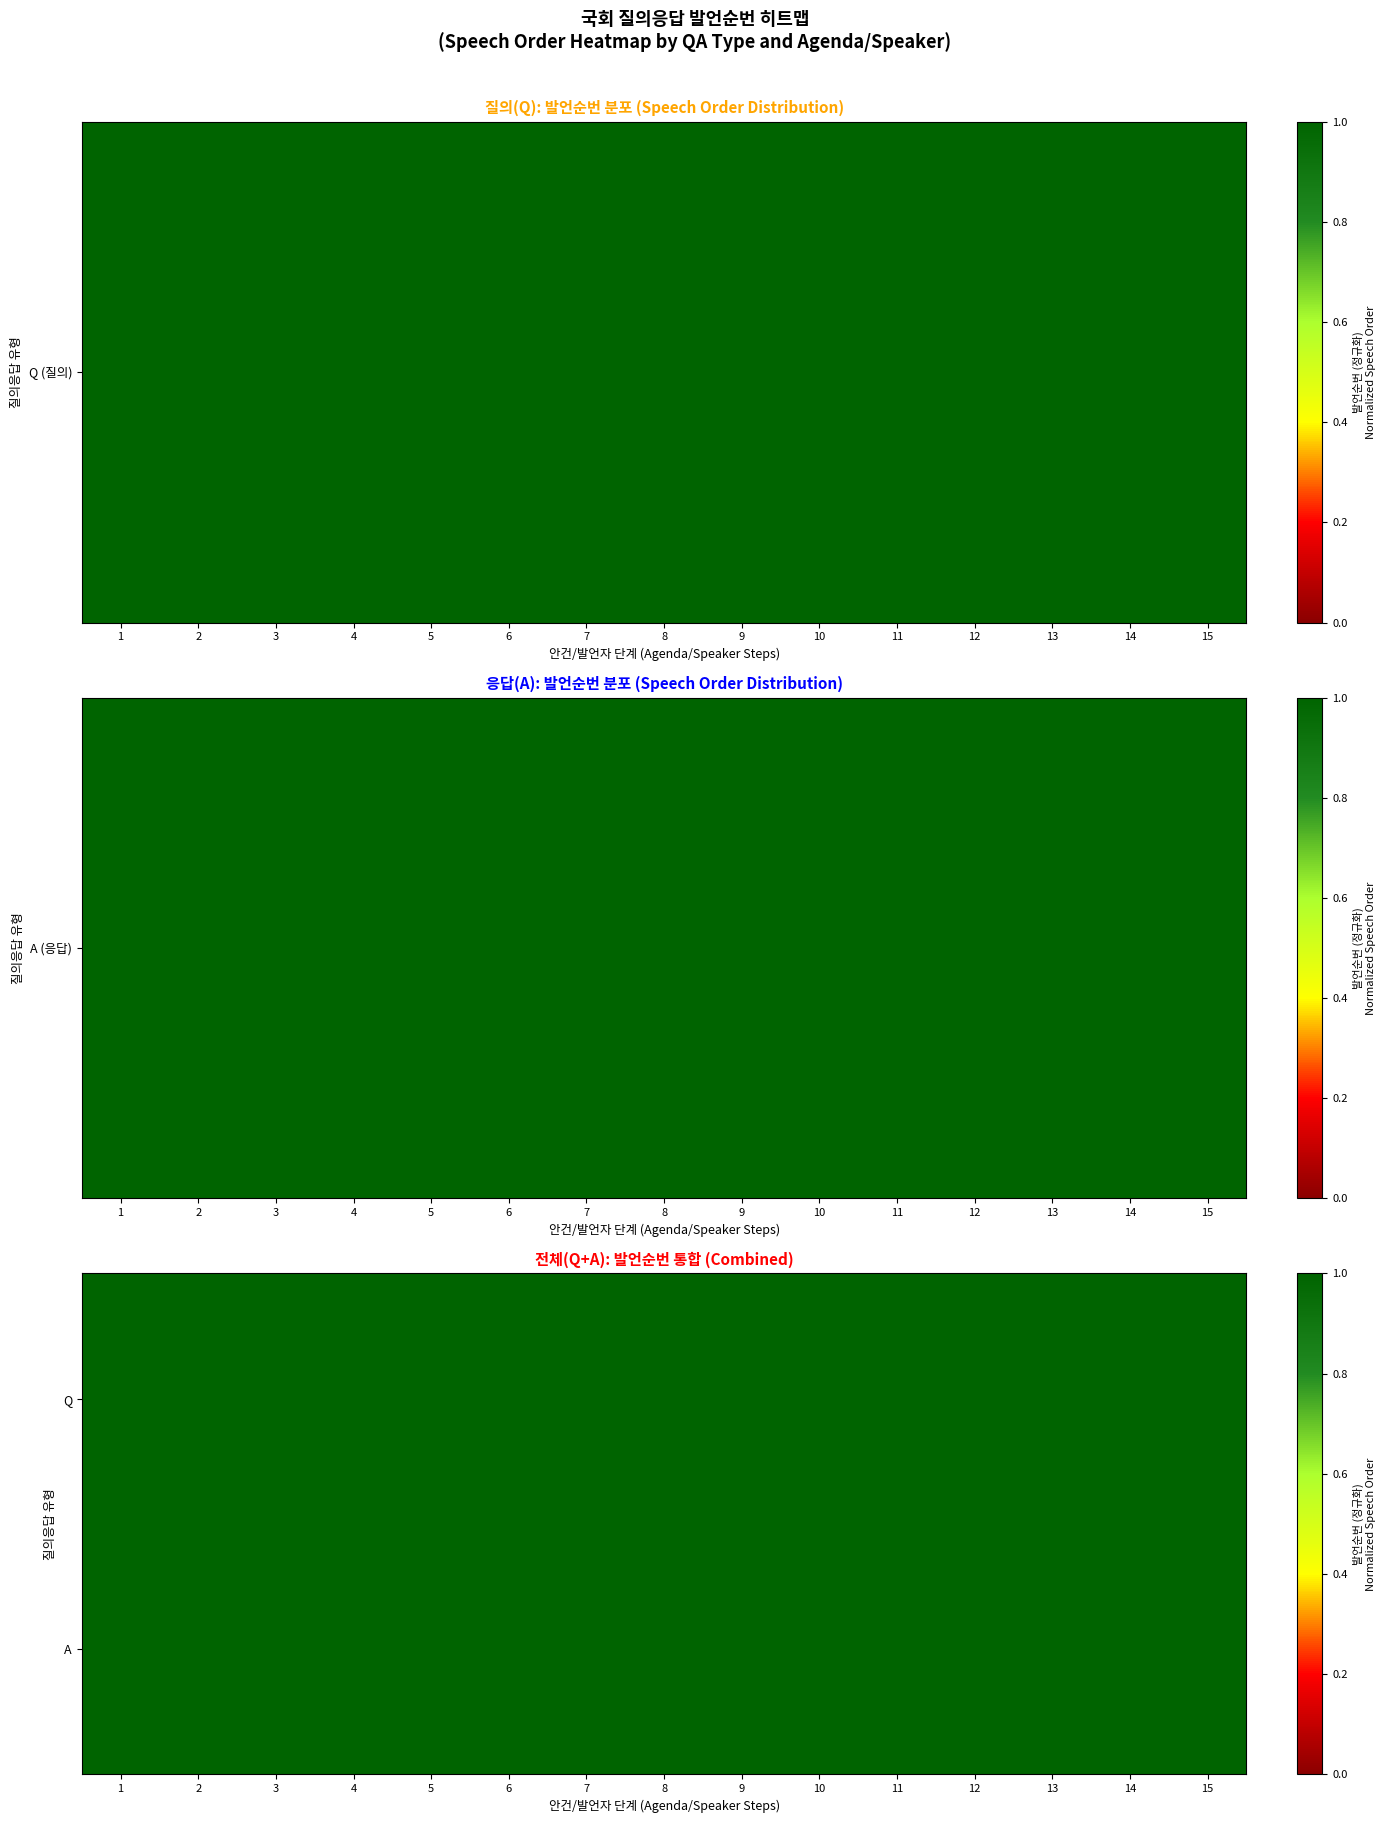

Count the number of data series in this chart.

2